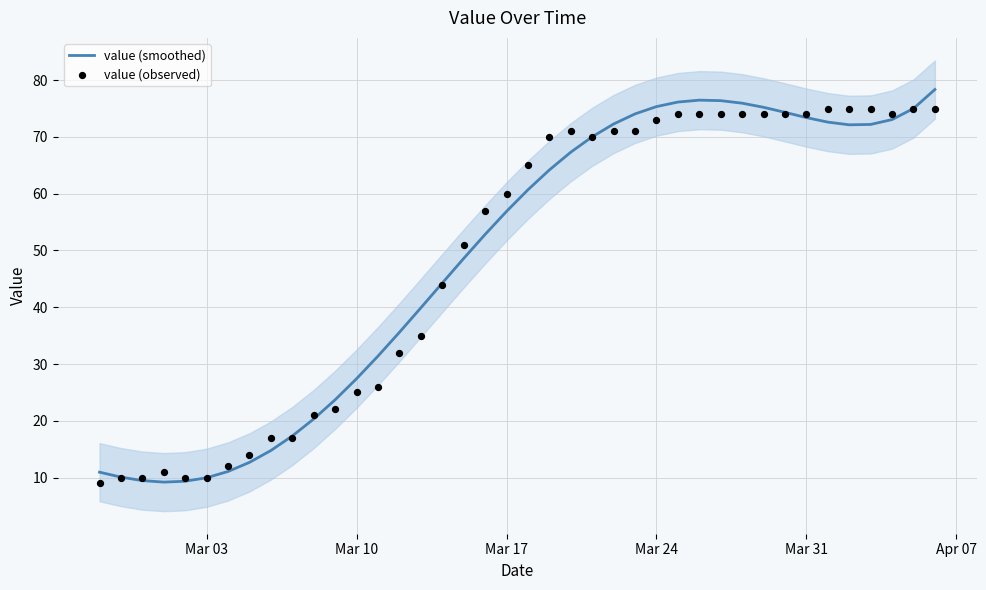

Is it true that value (smoothed) equals 25.4 at Mar 31?

False